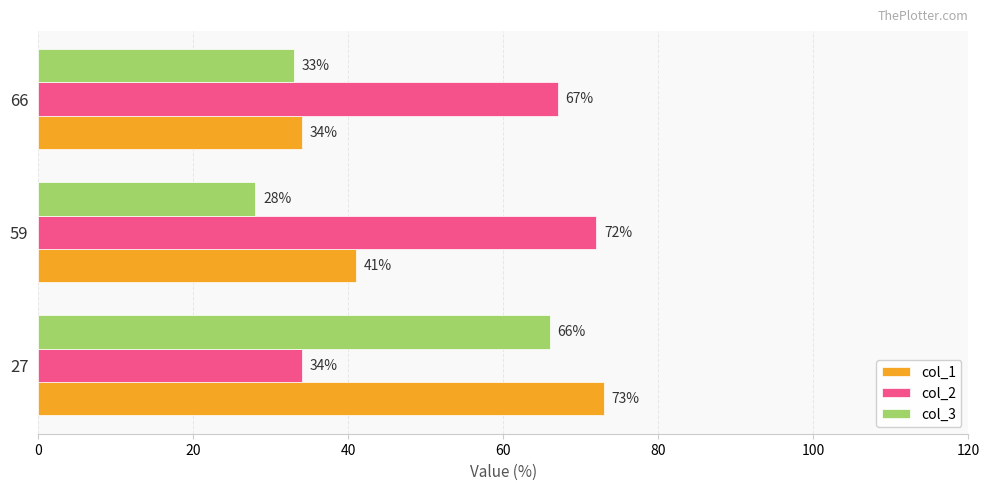

True or false: col_2 has a value of 21 at 27.

False